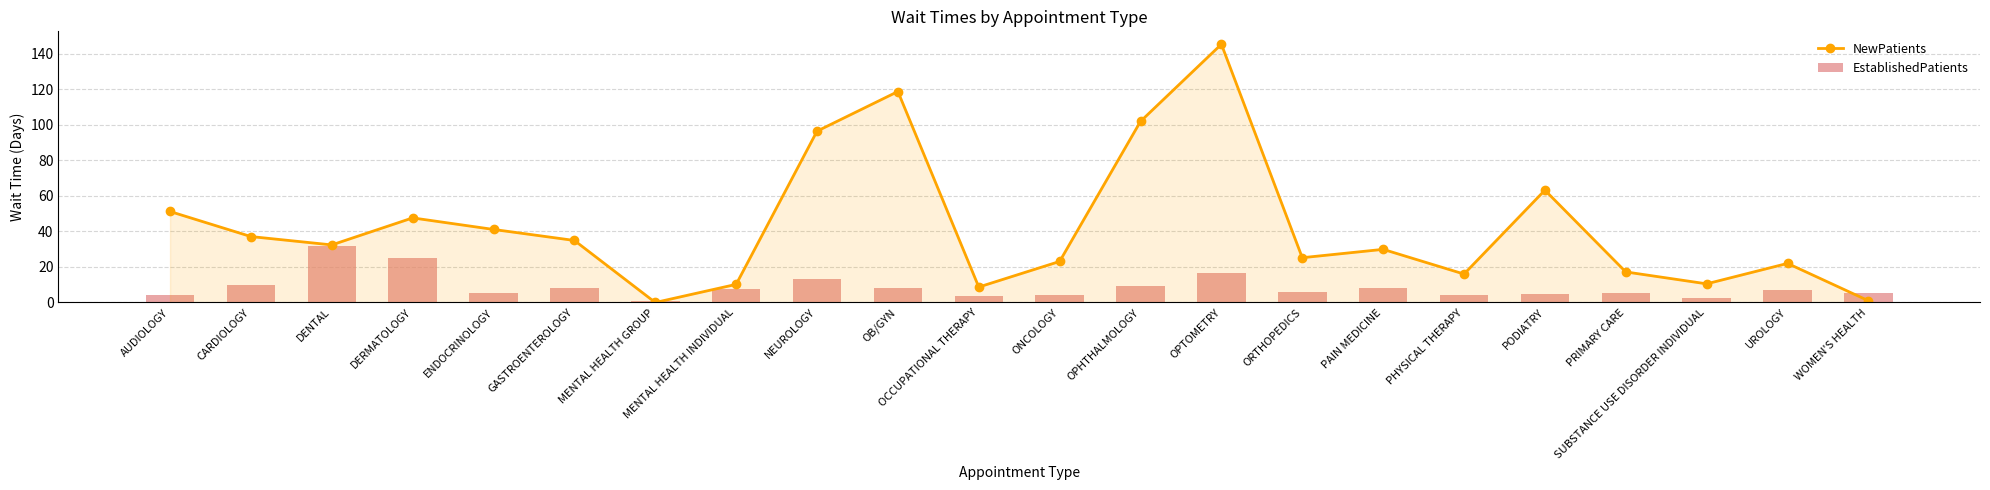

Does the chart contain stacked bars?

No